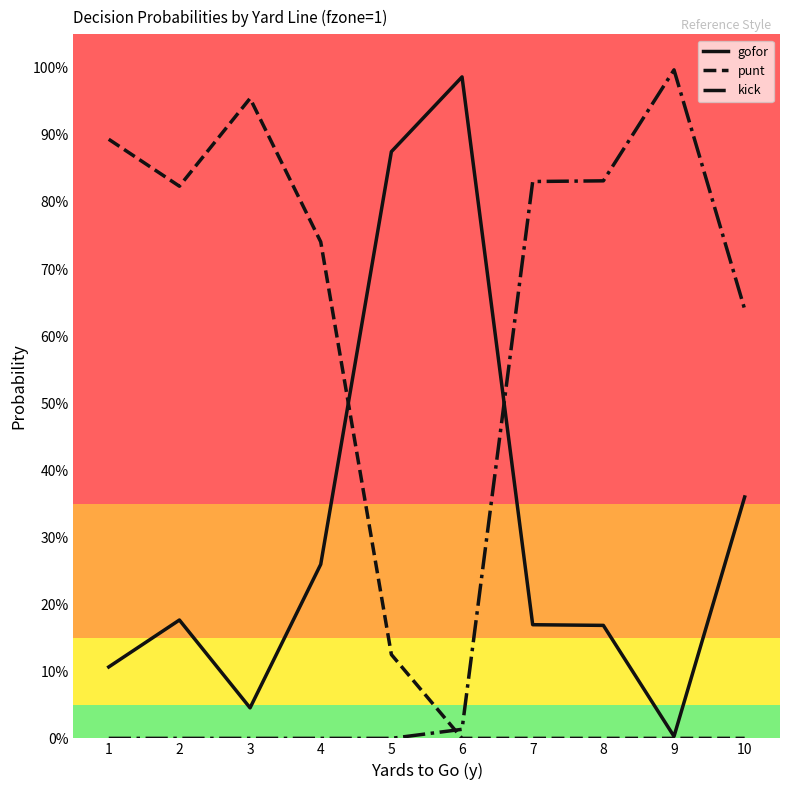

Which series has the largest range (max minus min)?

kick